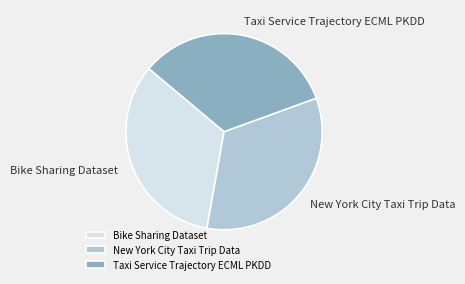

How many segments does this pie chart have?

3